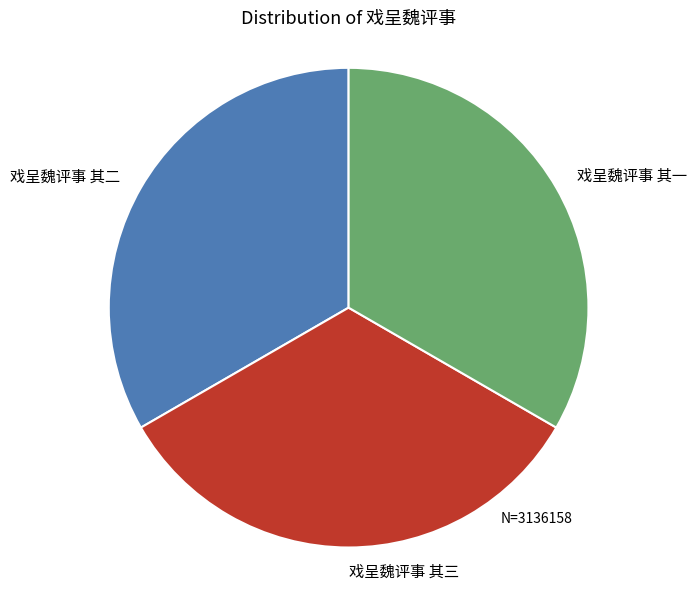

The 戏呈魏评事 其一 slice represents 47% of the pie. True or false?

False